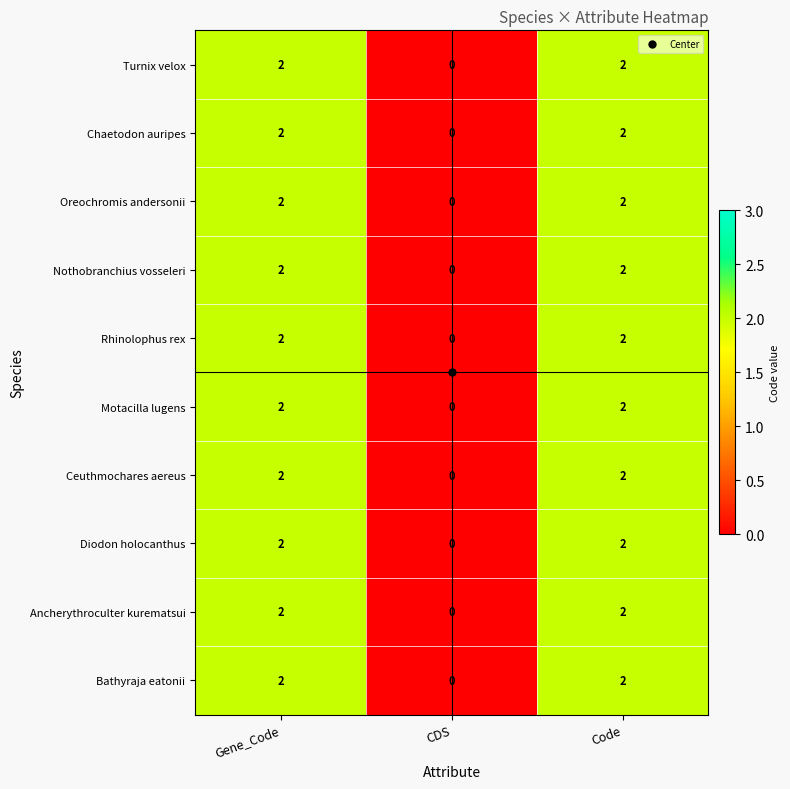

Which category has the lowest value in the Turnix velox series?

CDS